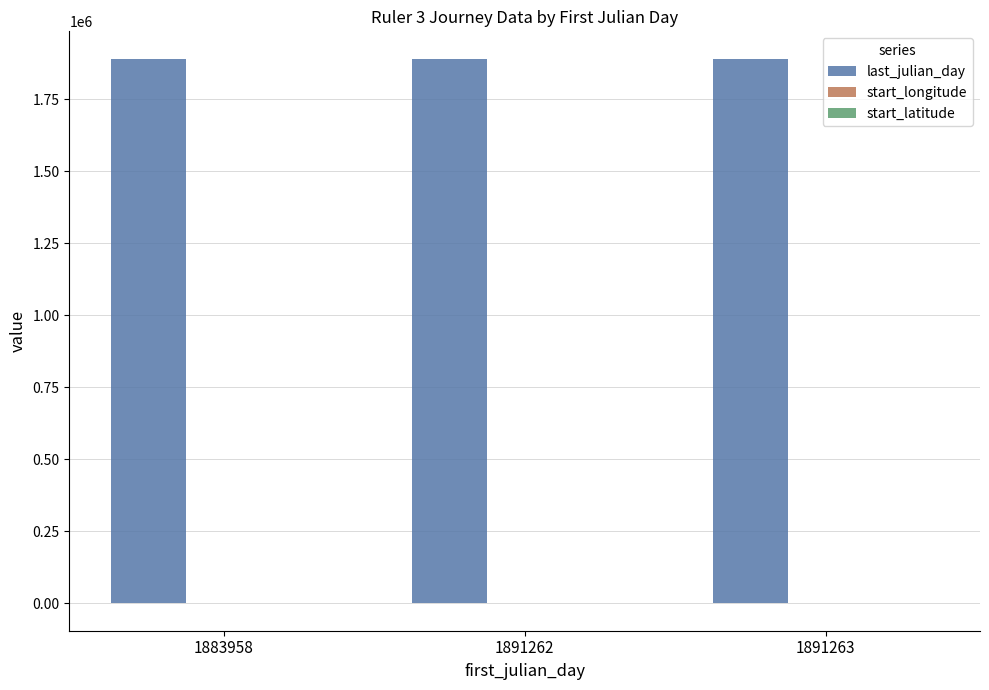

True or false: last_julian_day has a value of 817656.8 at 1891262.

False